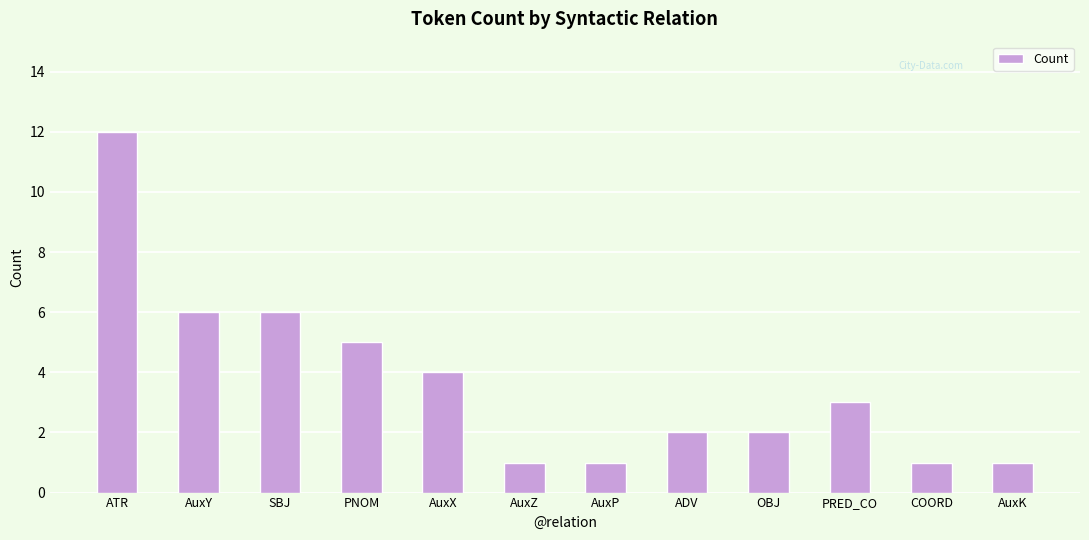

Approximately how many times larger is the value at AuxX compared to ADV?

2.0